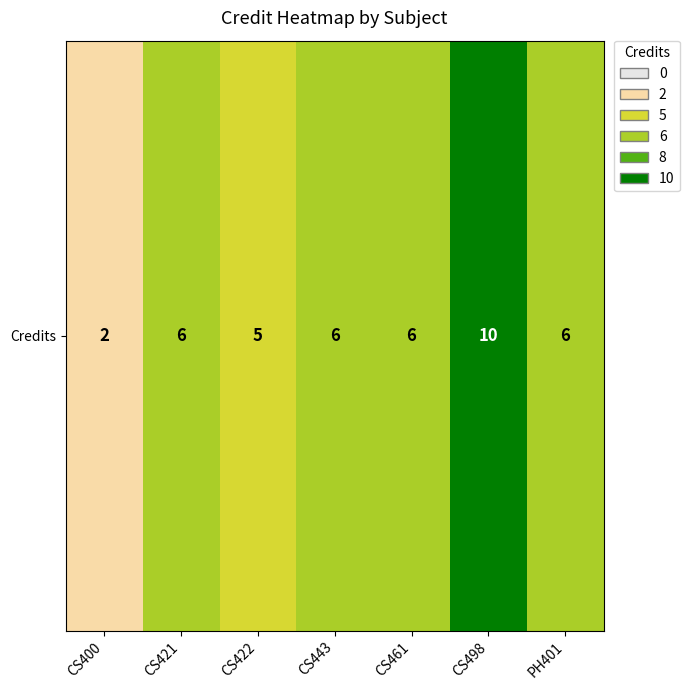

True or false: the data shows 6 at CS443.

True